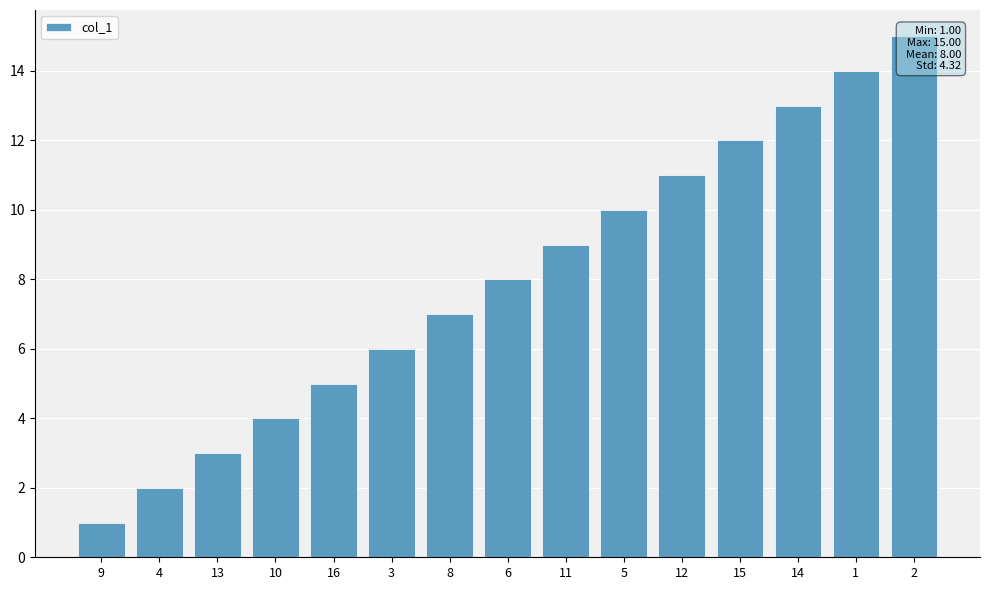

The value at 5 is 10. True or false?

True